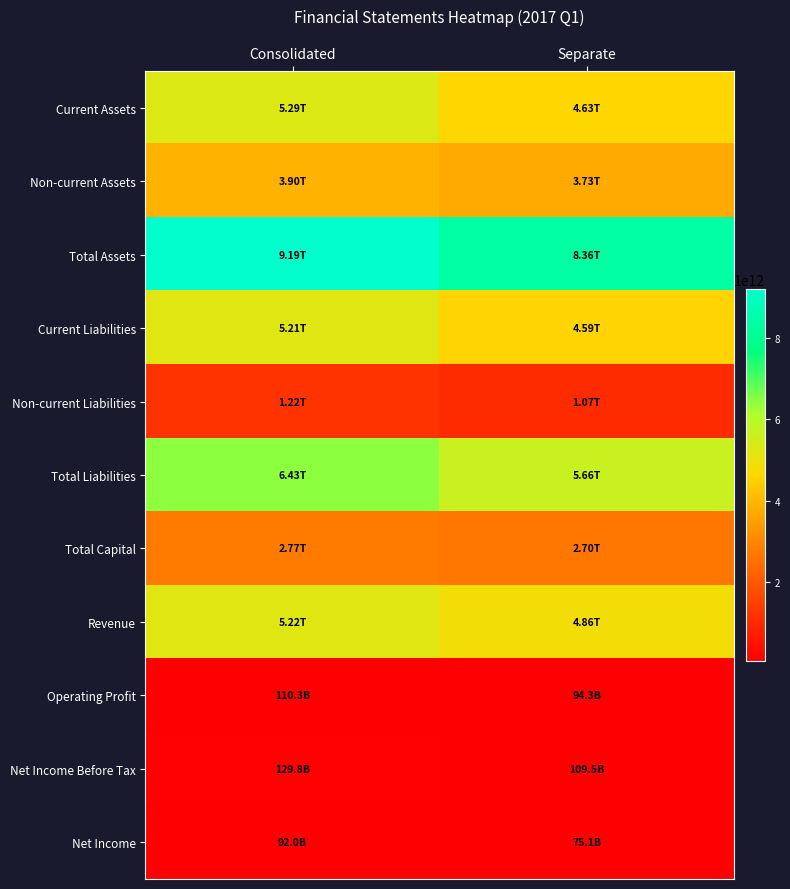

What is the spread (max minus min) of values at Separate?

8288032489000